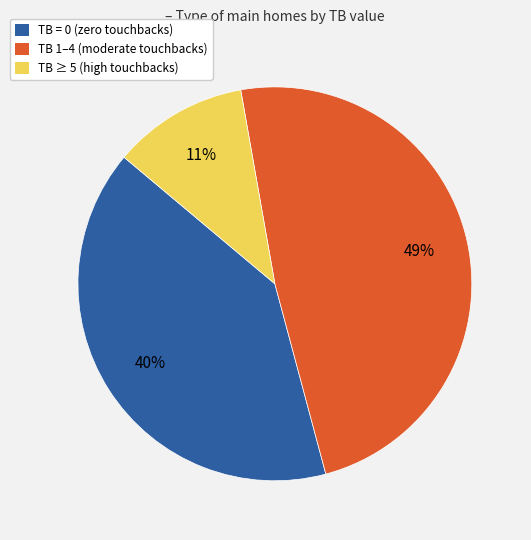

Which has a higher value, TB ≥ 5 (high touchbacks) or TB = 0 (zero touchbacks)?

TB = 0 (zero touchbacks)